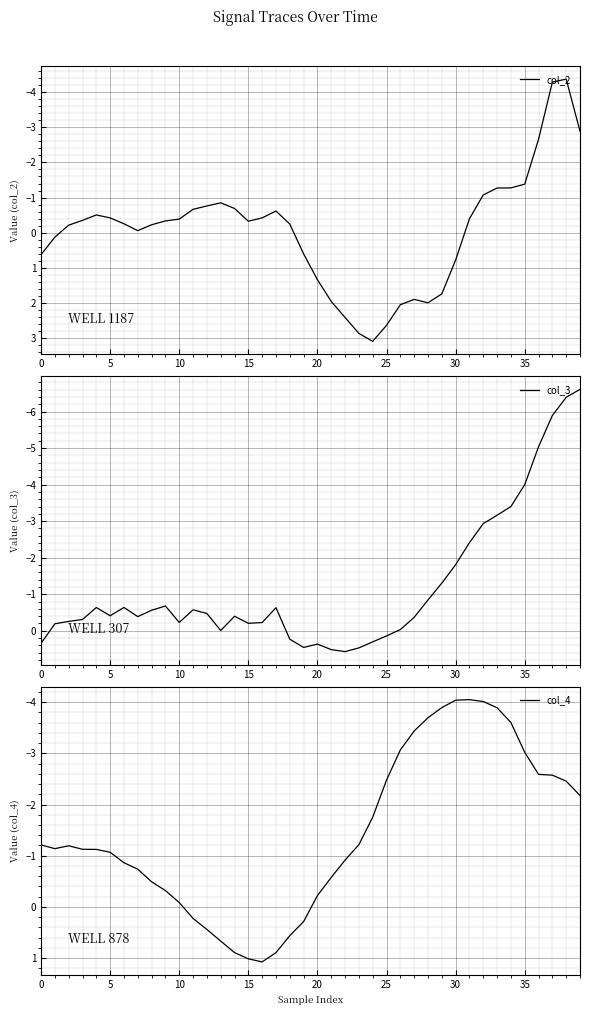

Reading left to right, what are all the values shown in this chart?

col_2: 0.6	0.1	-0.2	-0.3	-0.5	-0.4	-0.3	-0.1	-0.2	-0.3	-0.4	-0.7	-0.8	-0.8	-0.7	-0.3	-0.4	-0.6	-0.2	0.6	1.3	2.0	2.4	2.9	3.1	2.6	2.1	1.9	2.0	1.7	0.8	-0.4	-1.1	-1.3	-1.3	-1.4	-2.7	-4.3	-4.4	-2.9
col_3: 0.3	-0.2	-0.3	-0.3	-0.6	-0.4	-0.6	-0.4	-0.6	-0.7	-0.2	-0.6	-0.5	-0.0	-0.4	-0.2	-0.2	-0.6	0.2	0.5	0.4	0.5	0.6	0.5	0.3	0.1	-0.0	-0.4	-0.8	-1.3	-1.8	-2.4	-2.9	-3.2	-3.4	-4.0	-5.0	-5.9	-6.4	-6.6
col_4: -1.2	-1.1	-1.2	-1.1	-1.1	-1.1	-0.9	-0.7	-0.5	-0.3	-0.1	0.2	0.4	0.7	0.9	1.0	1.1	0.9	0.6	0.3	-0.2	-0.6	-0.9	-1.2	-1.8	-2.5	-3.1	-3.4	-3.7	-3.9	-4.0	-4.0	-4.0	-3.9	-3.6	-3.0	-2.6	-2.6	-2.5	-2.2